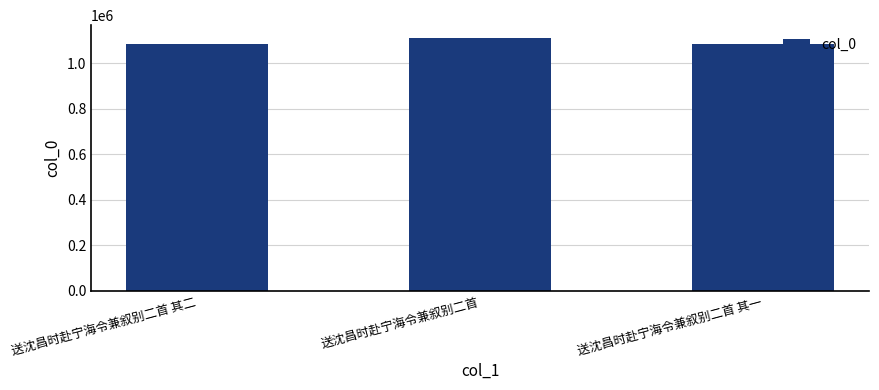

What is the value of the 2nd bar from the left?

1110626